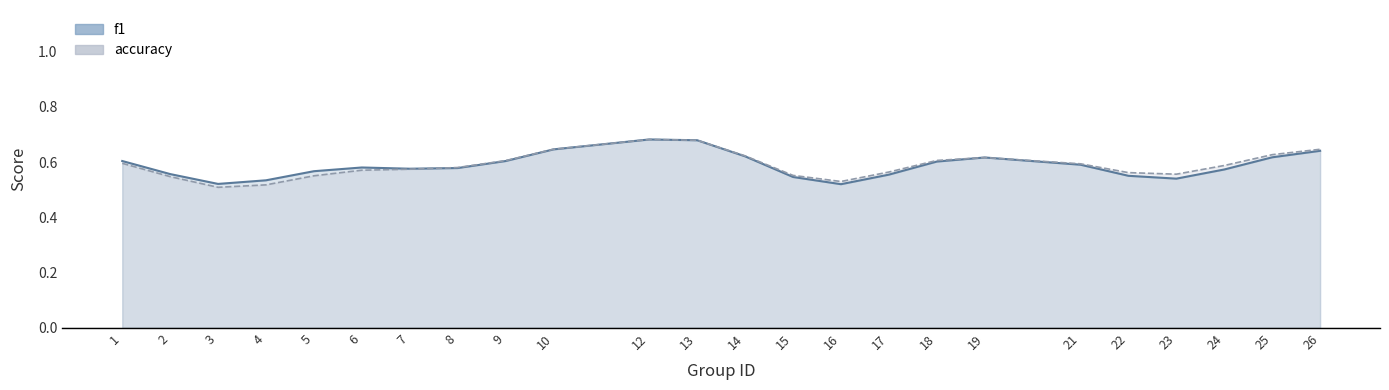

What is the difference between the maximum and minimum values in the accuracy (line) series?

0.2